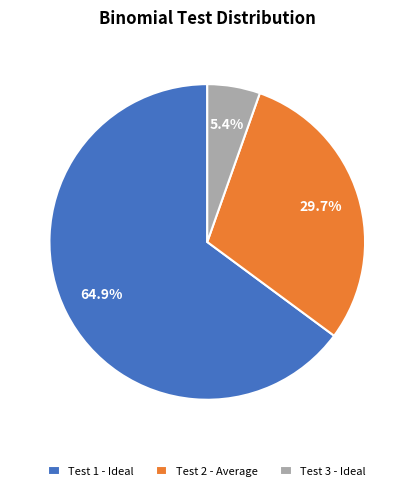

How many slices are in this pie chart?

3